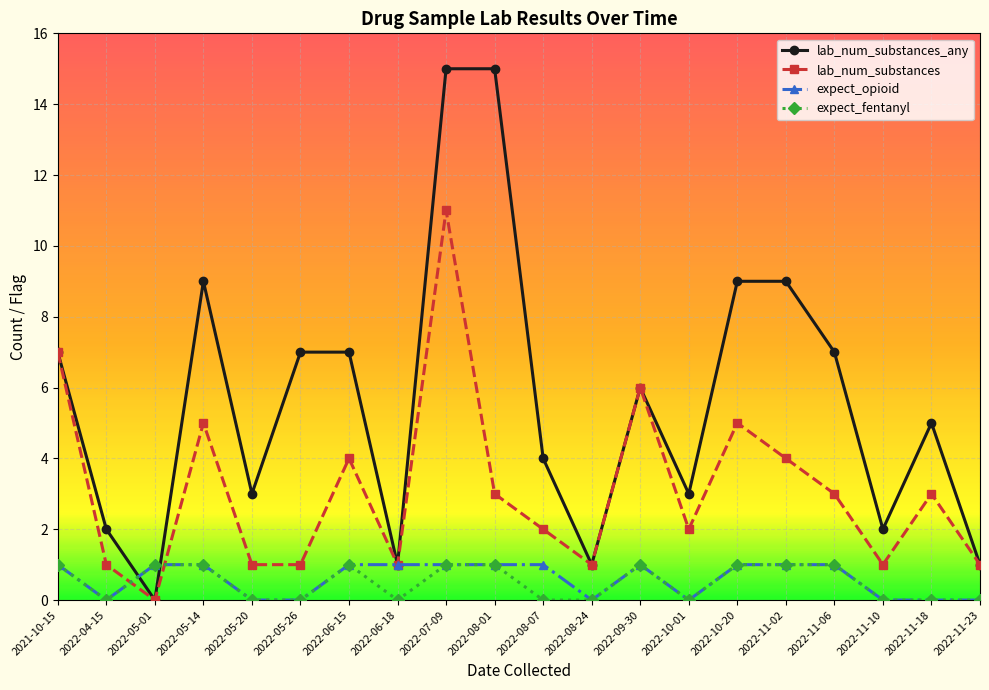

What is the sum of the expect_opioid values at 2022-10-20 and 2022-05-01?

2